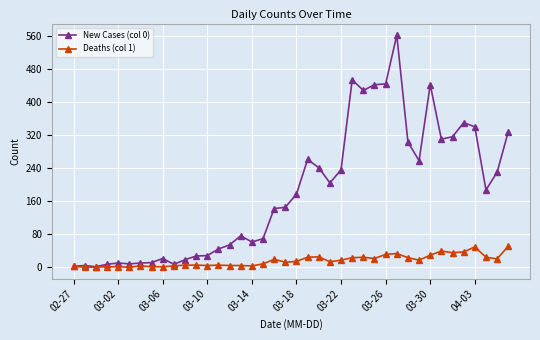

Which series has the largest total across all categories?

New Cases (col 0)